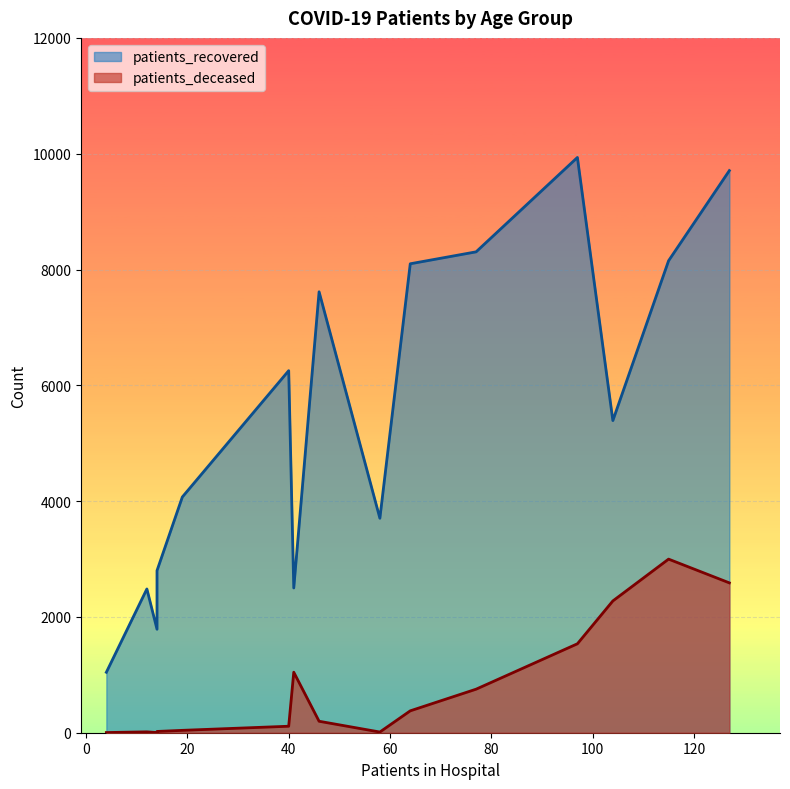

The value of patients_recovered at 70 - 74 is 3351. True or false?

False